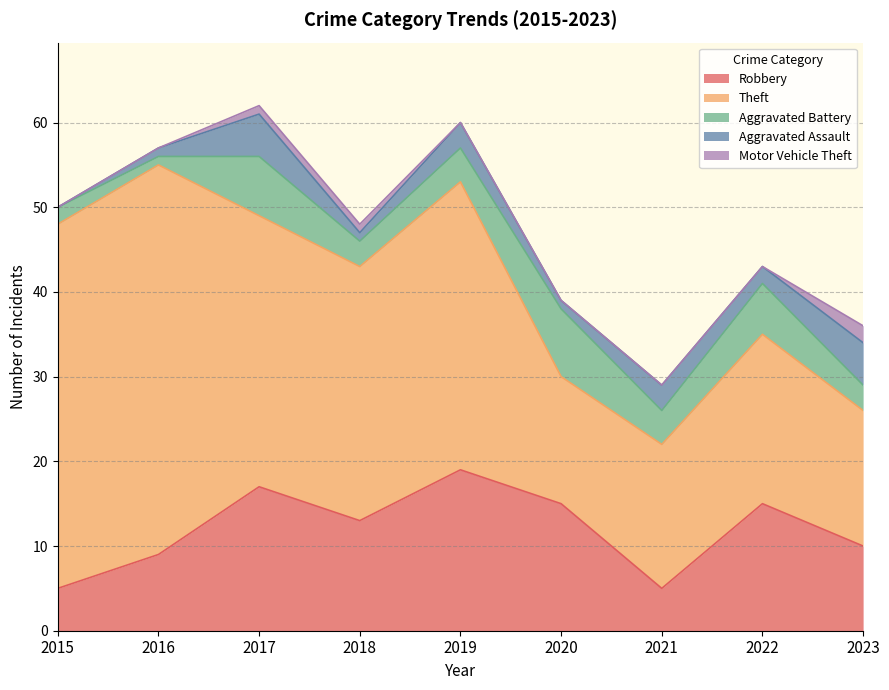

What is the value of the Aggravated Battery point at the 5th from the left?

4